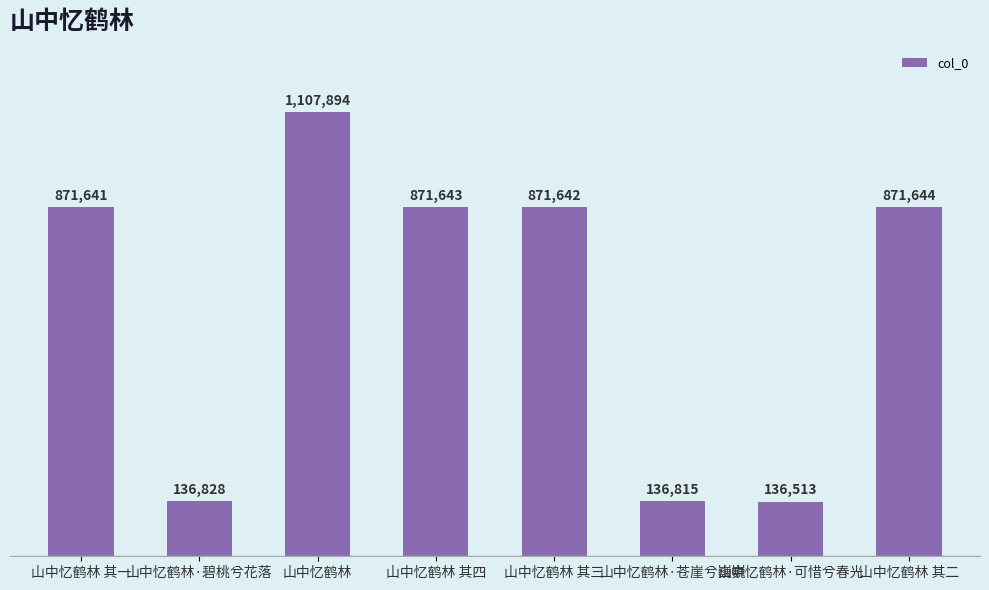

List the labels in order of value, largest first.

山中忆鹤林, 山中忆鹤林 其二, 山中忆鹤林 其四, 山中忆鹤林 其三, 山中忆鹤林 其一, 山中忆鹤林·碧桃兮花落, 山中忆鹤林·苍崖兮巍巍, 山中忆鹤林·可惜兮春光